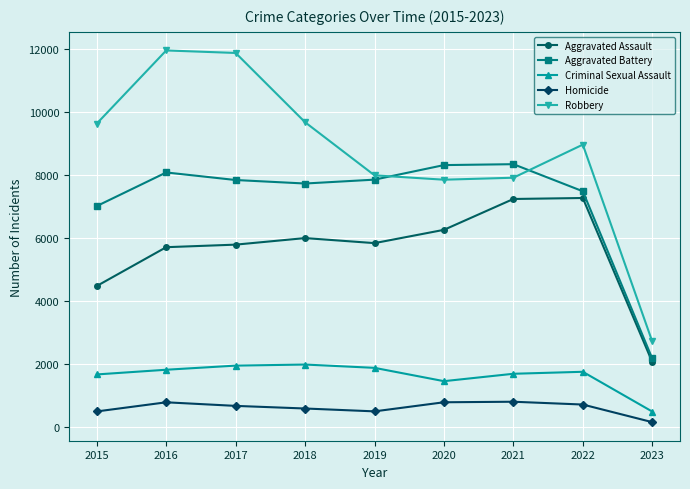

Does the chart display data point markers on the line(s)?

Yes